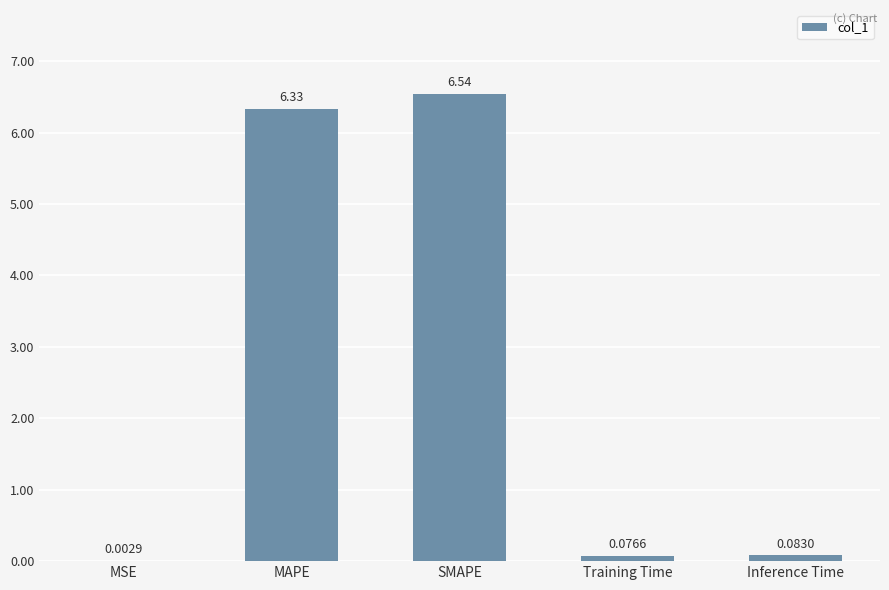

Where is the data nearest to the value 3?

Inference Time